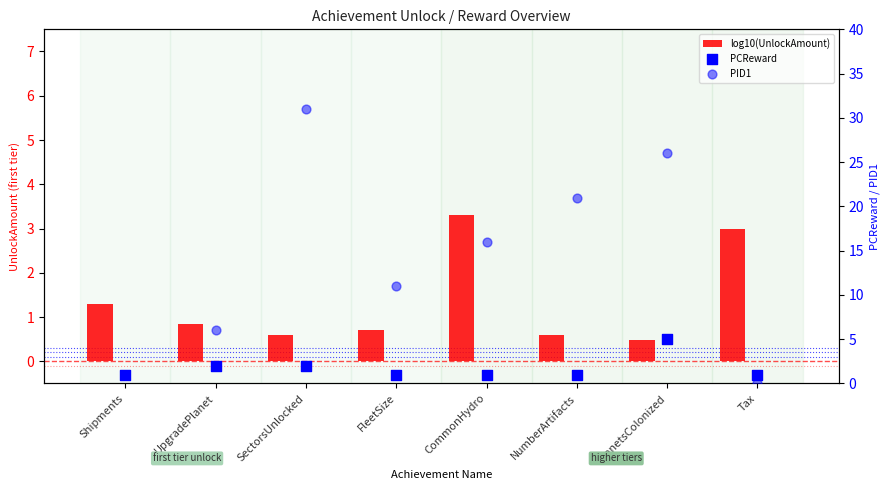

Which series has the largest total across all categories?

PID1